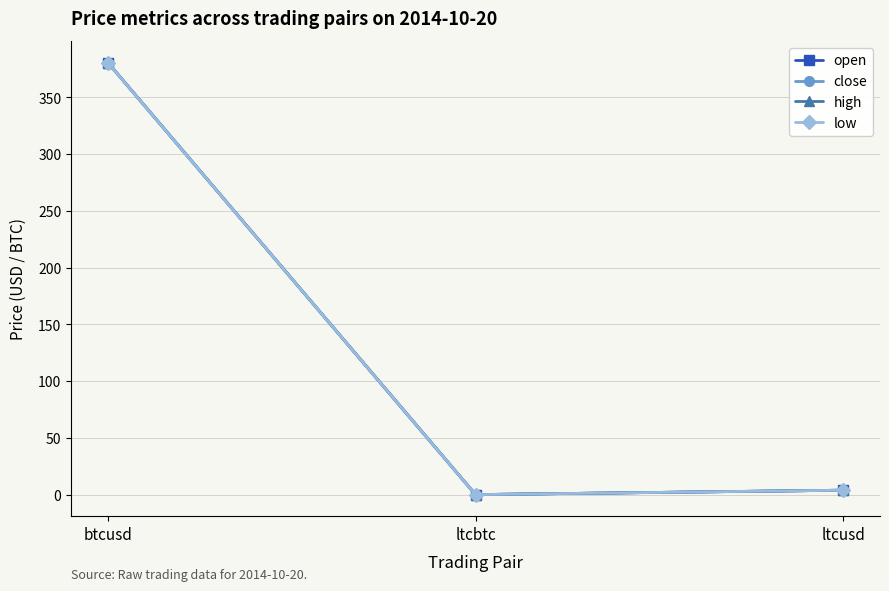

Between btcusd and ltcbtc, which series saw the biggest shift?

open